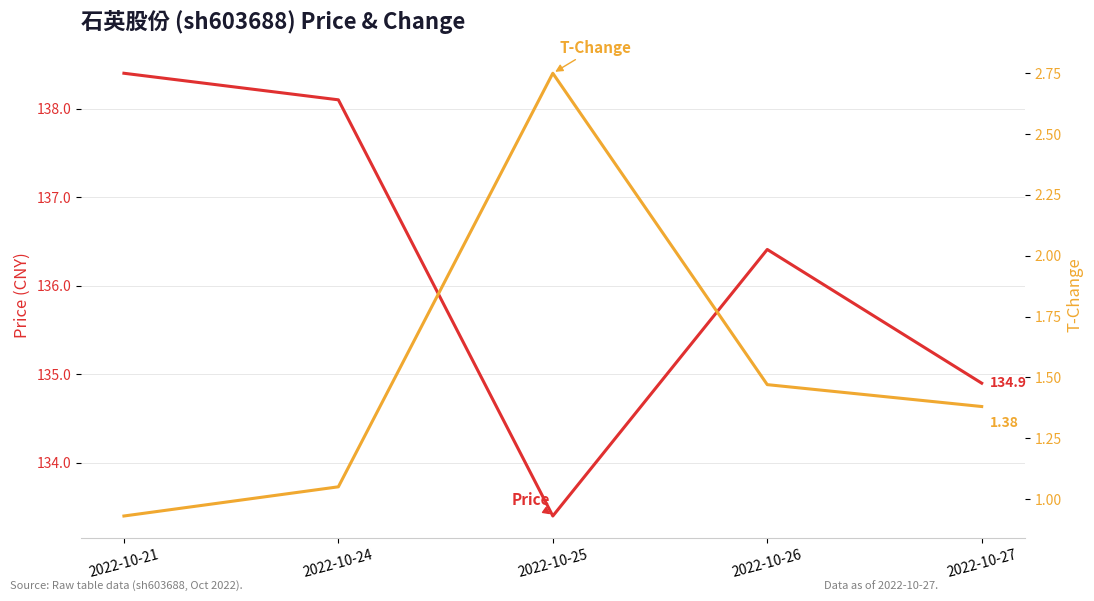

Which category has the lowest value across all series?

2022-10-21